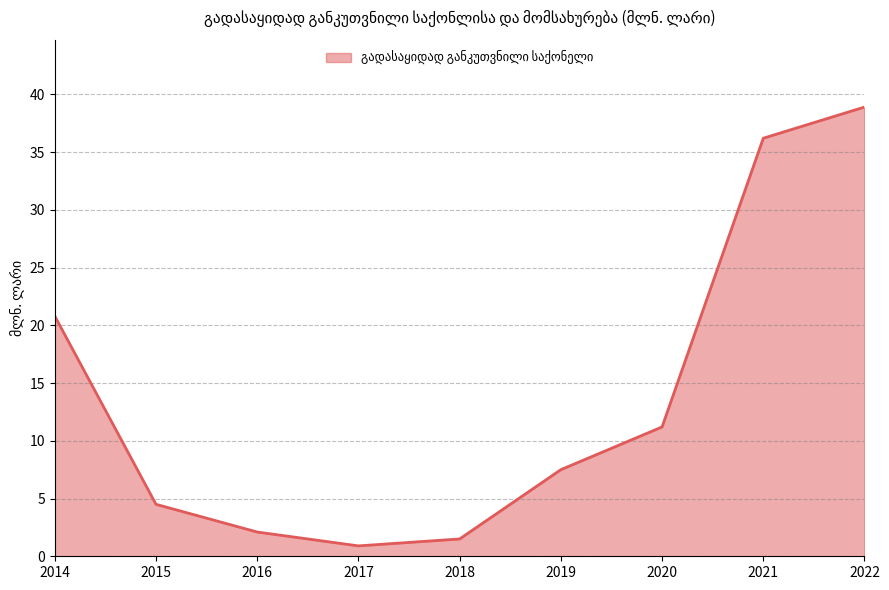

Which has a higher value, 2016 or 2018?

2016